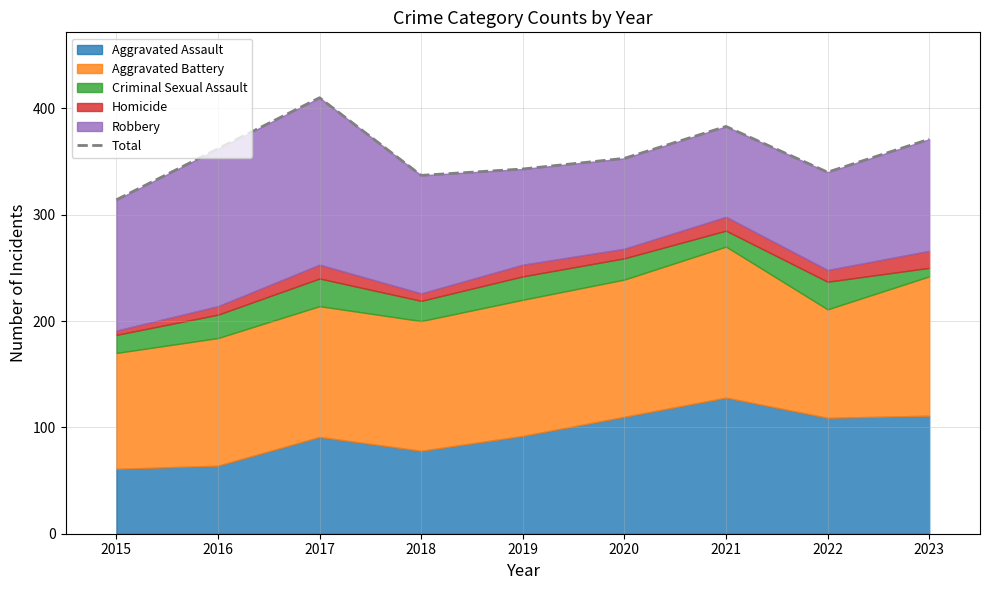

How many interior local peaks (higher than both neighbors) does the data have?

2